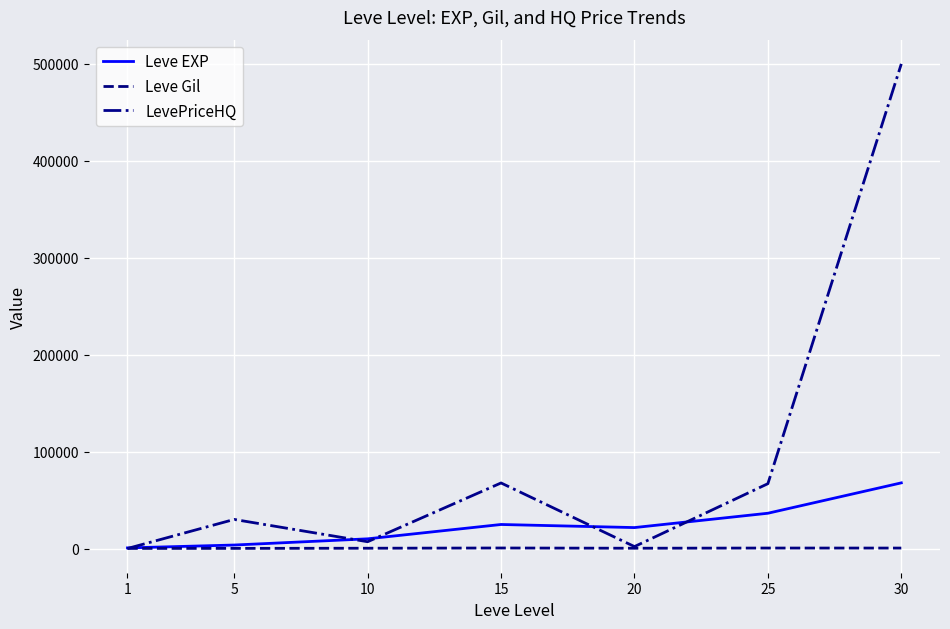

Is it true that Leve EXP equals 630.0 at 1?

True